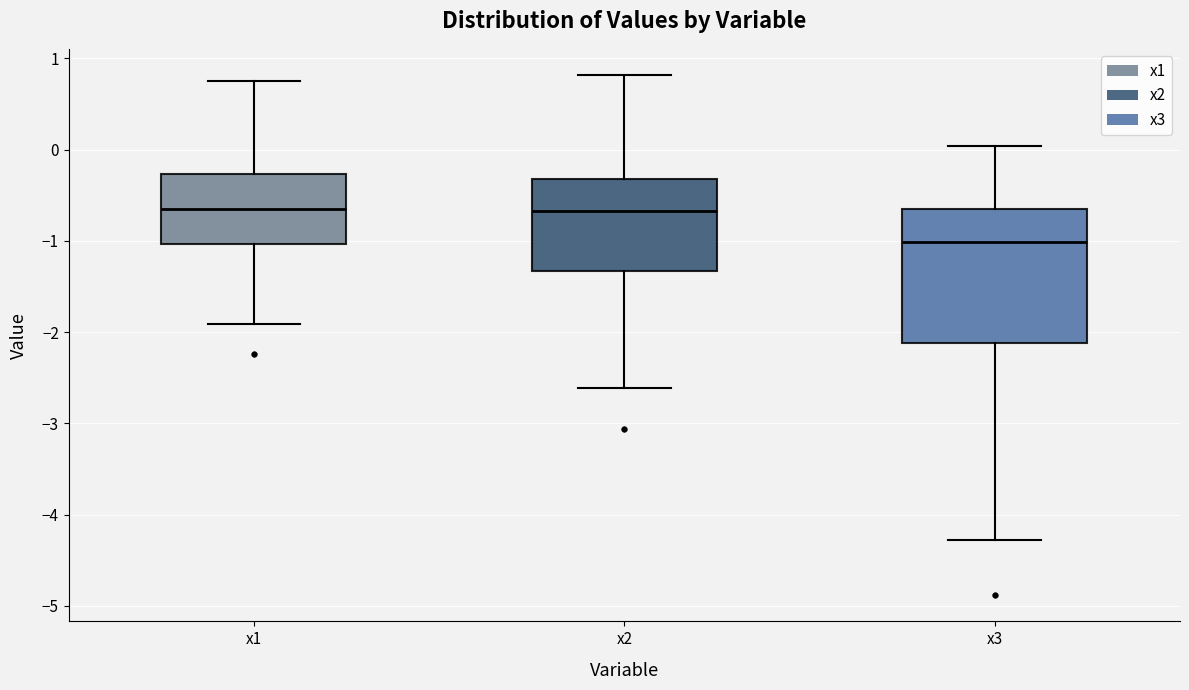

Which box is the tallest, from its lower edge to its upper edge?

x3